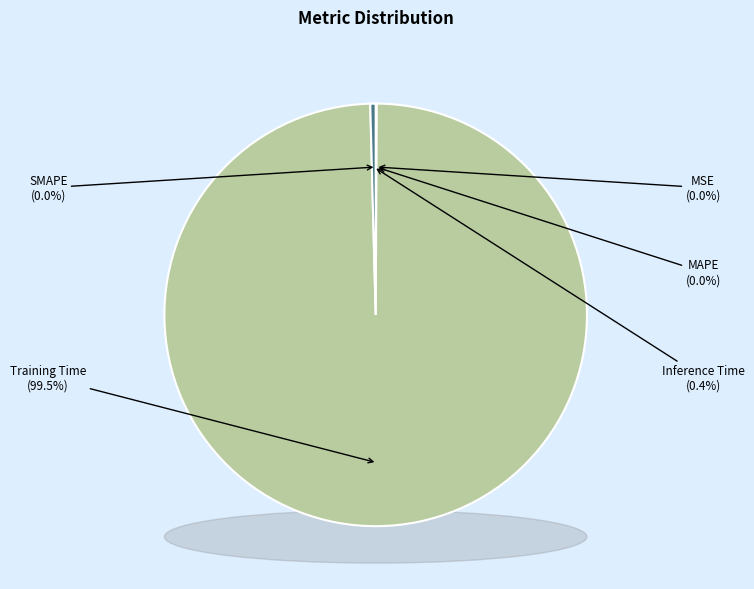

Which category accounts for the majority?

Training Time